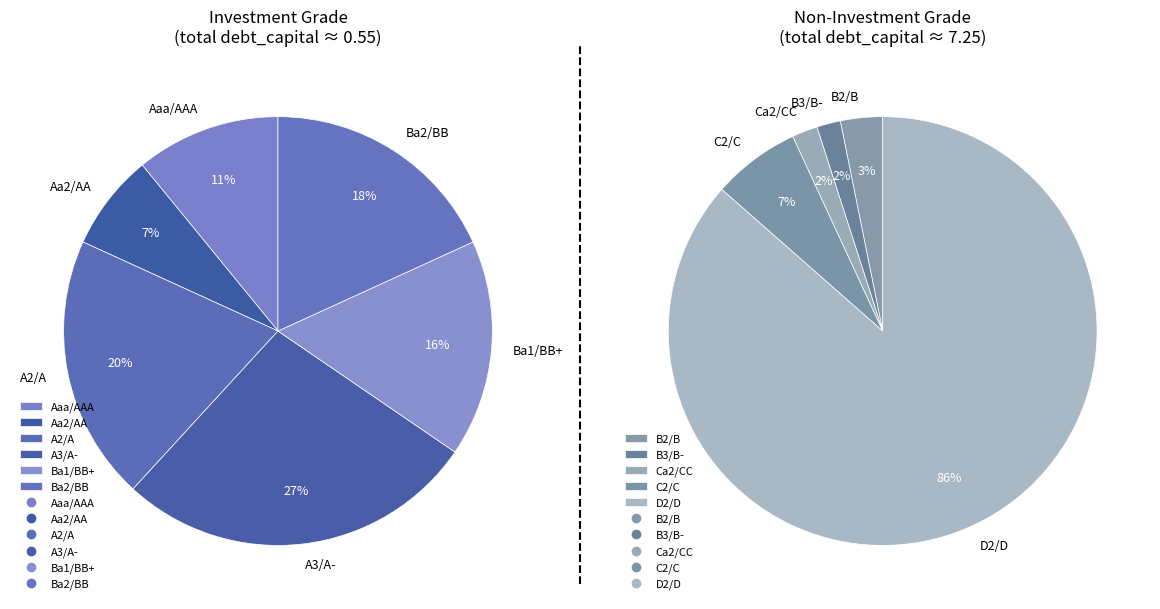

Is it true that Ba2/BB is 11% of the pie?

False